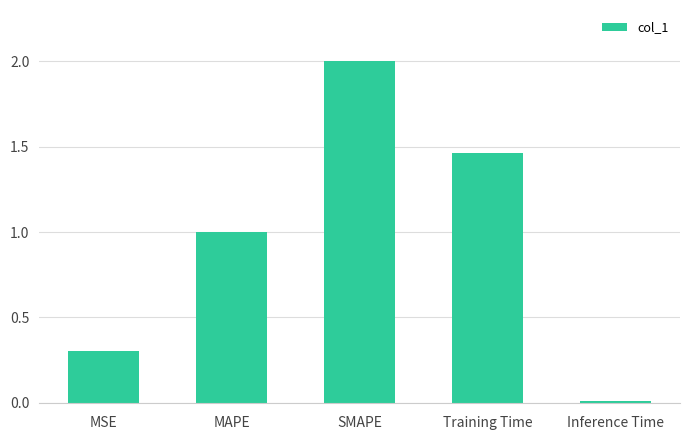

List the labels in order of value, largest first.

SMAPE, Training Time, MAPE, MSE, Inference Time